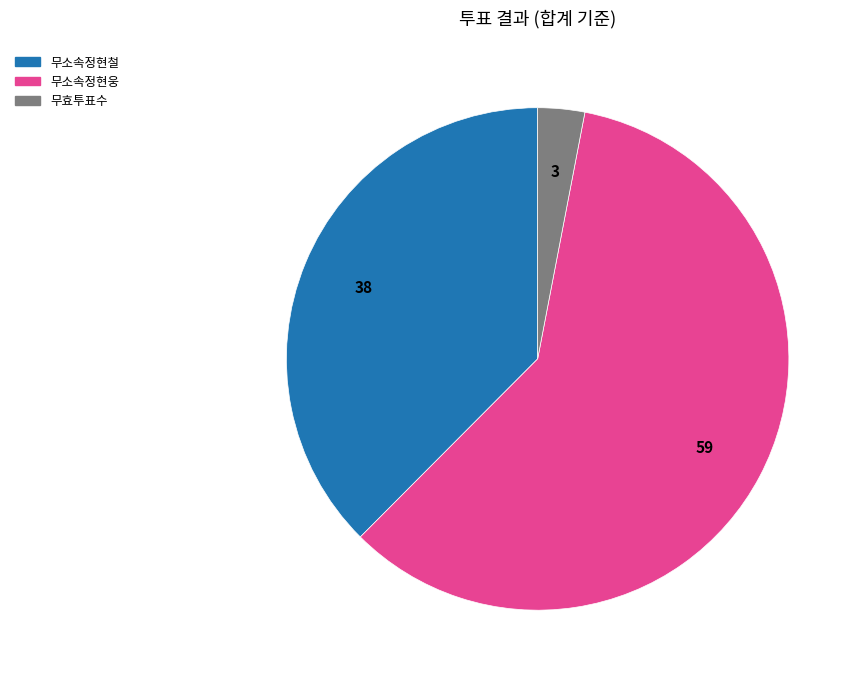

Is there any slice that represents more than half of the pie?

Yes